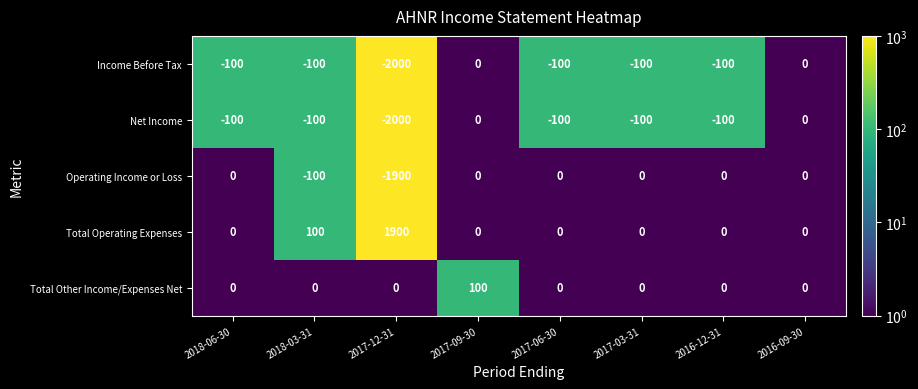

The value of Total Operating Expenses at 2017-03-31 is 0. True or false?

True